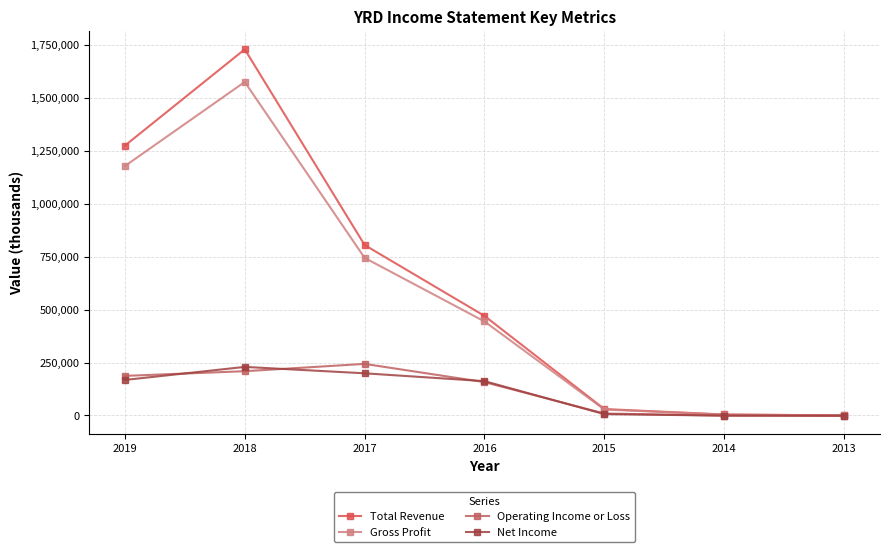

At 2018, list the series in order from smallest to largest.

Operating Income or Loss, Net Income, Gross Profit, Total Revenue